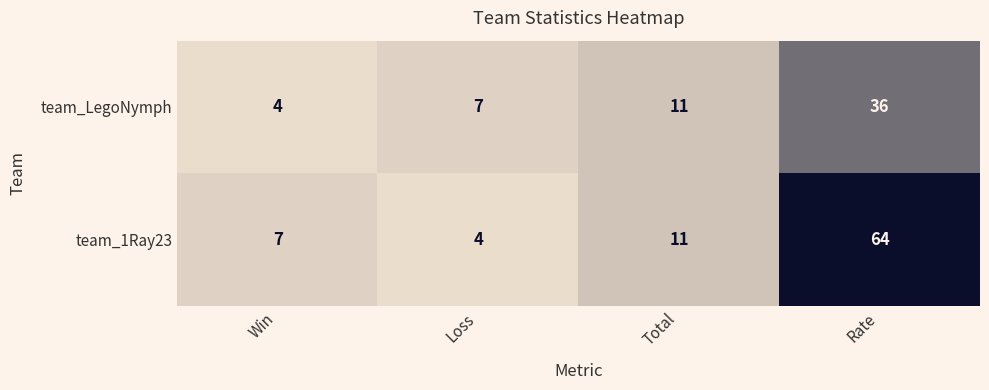

List the series in order of their peak value, lowest first.

team_LegoNymph, team_1Ray23